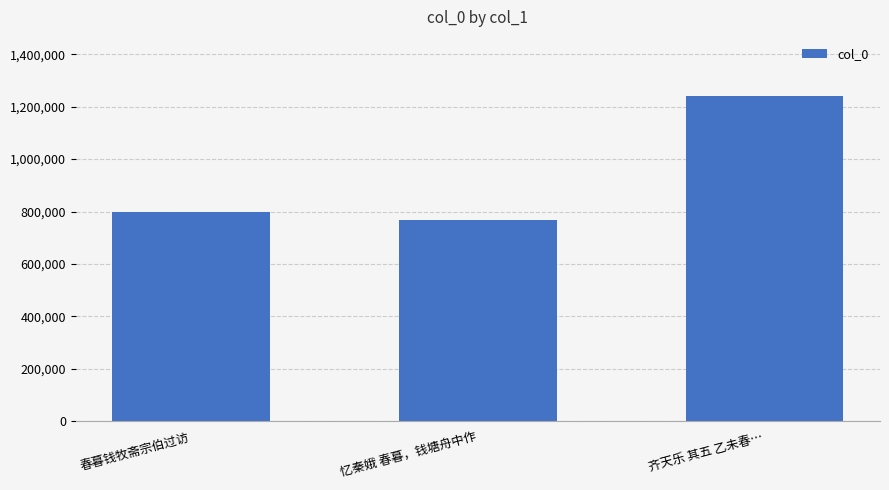

Does the chart contain any negative values?

No